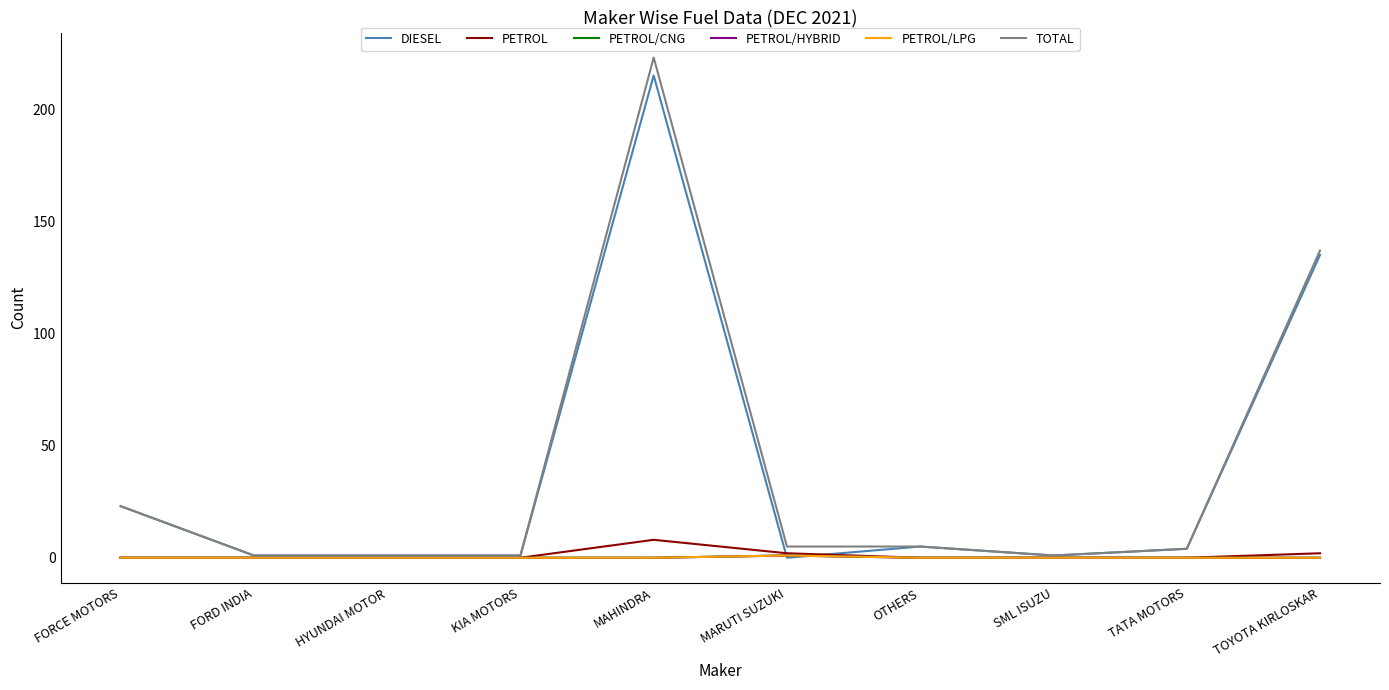

Does the chart have visible grid lines?

No